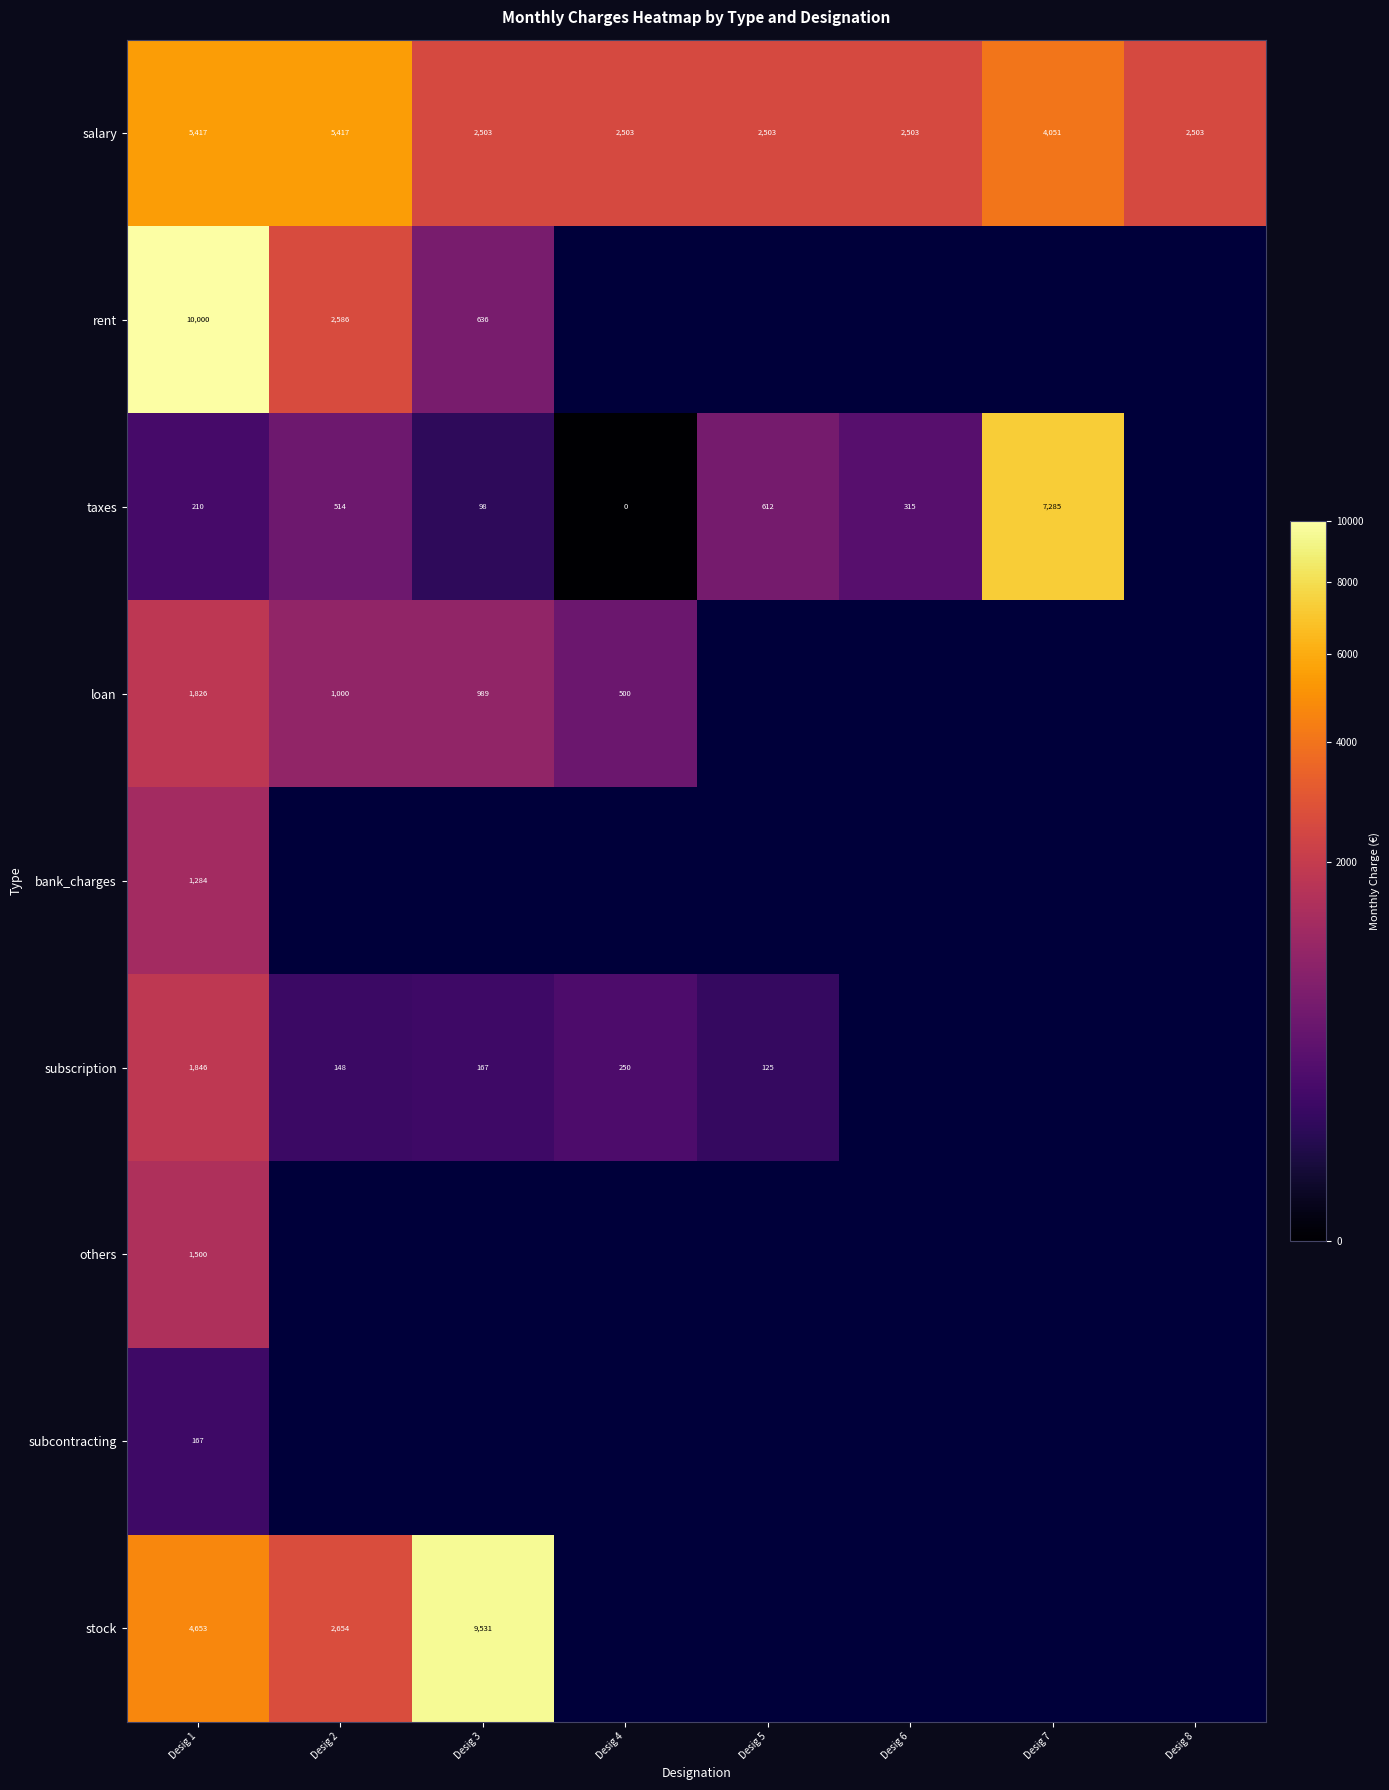

Rank the series by their maximum value, from lowest to highest.

subcontracting, bank_charges, others, loan, subscription, salary, taxes, stock, rent